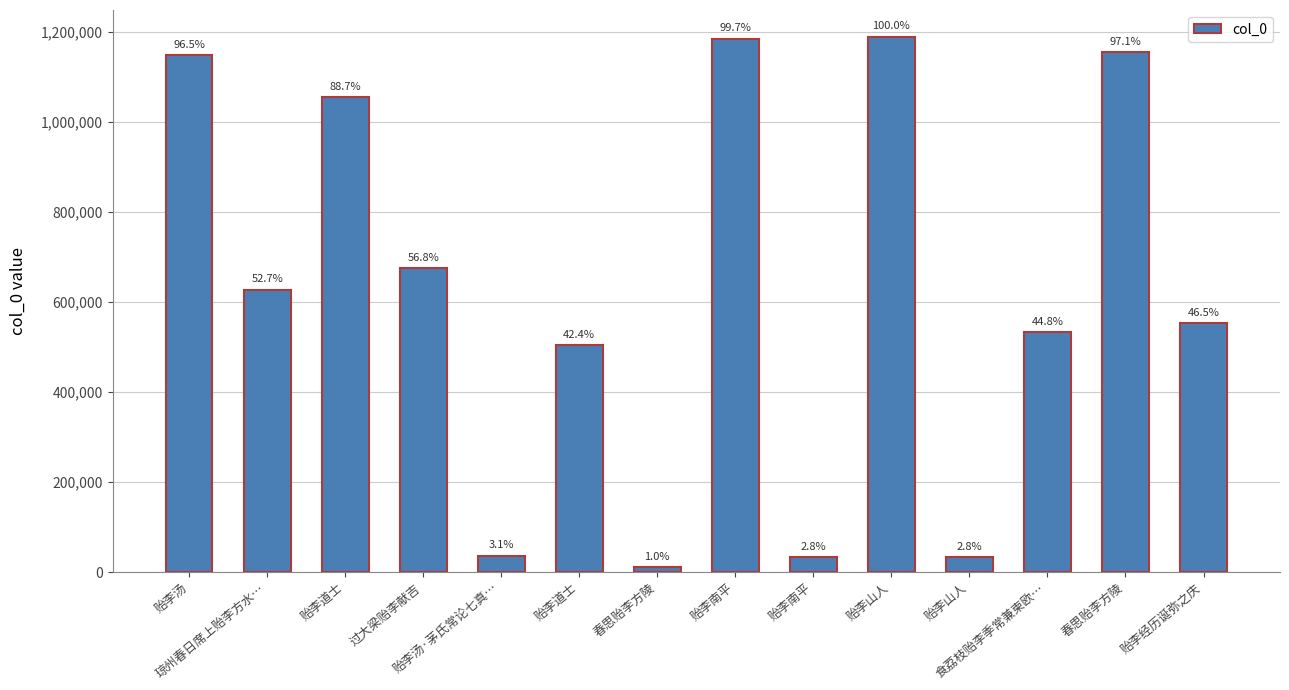

How many bars are there in total?

14